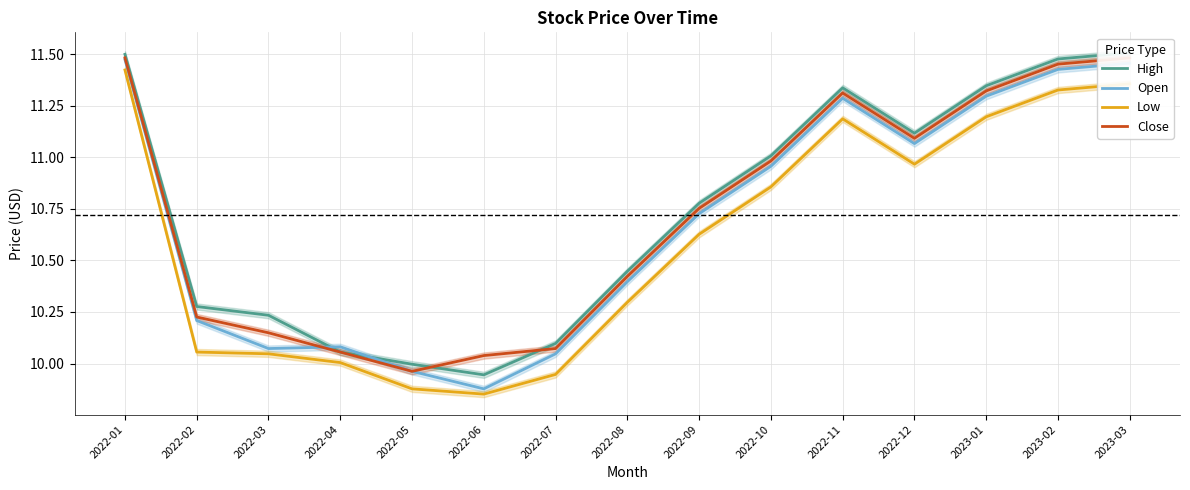

What is the total value across all series at 2022-05?

39.8